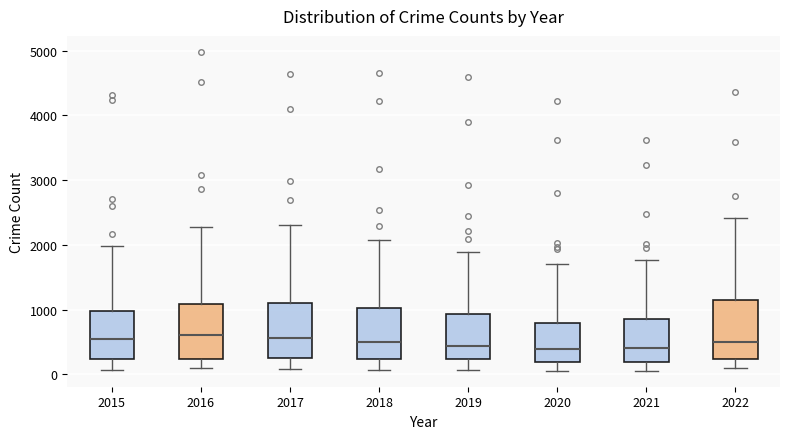

Where is the lower edge of the box at x = 2022 on the y-axis? The values are not printed on the chart, so give them approximately, as read against the axis.

200